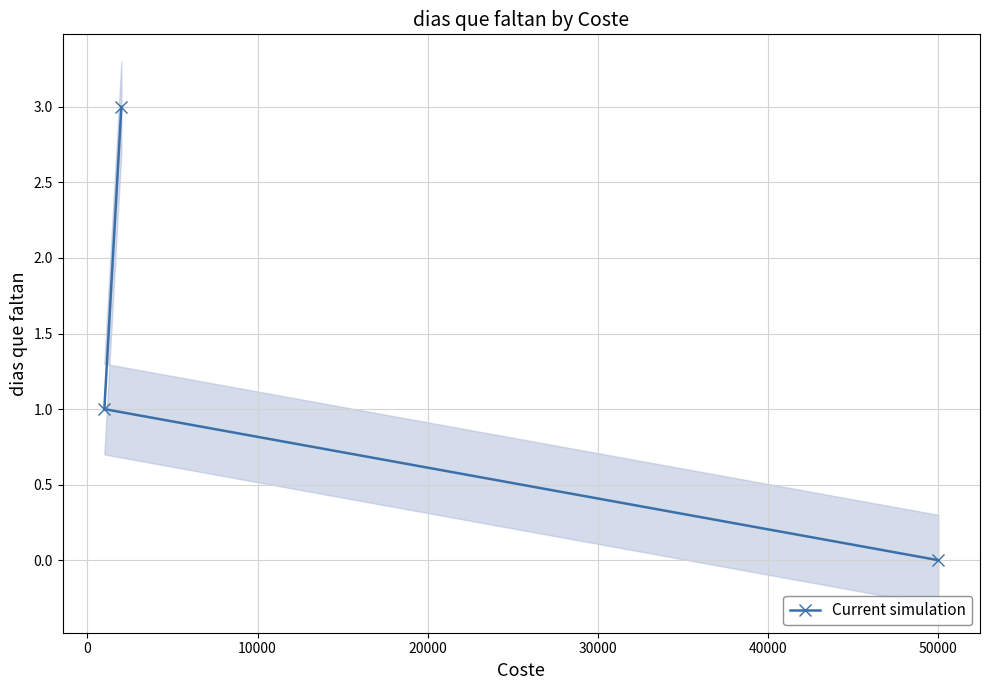

How many lines are shown in the chart?

1